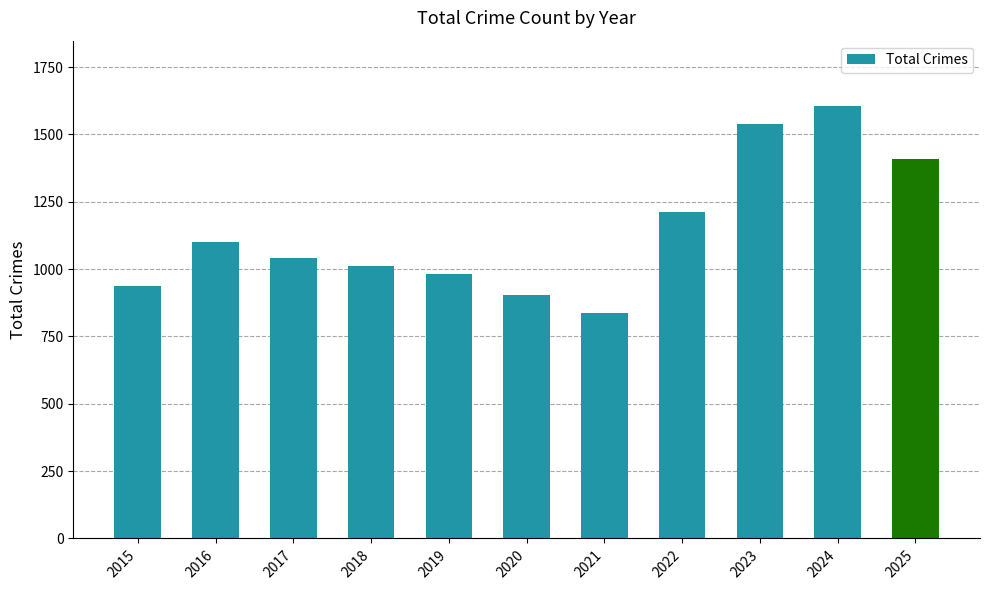

Which label corresponds to the largest value in the chart?

2024